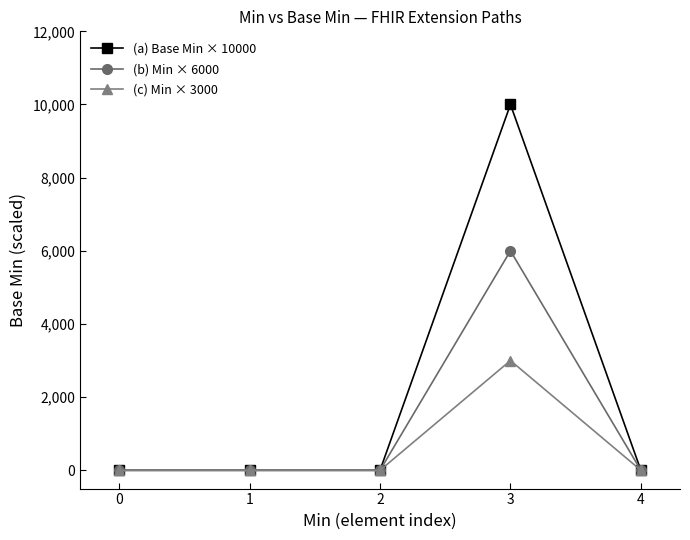

What is the sum of the (a) Base Min × 10000 values at 0 and 3?

10000